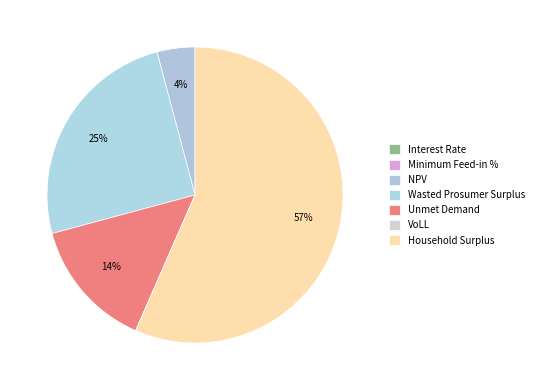

Which category accounts for the majority?

Household Surplus